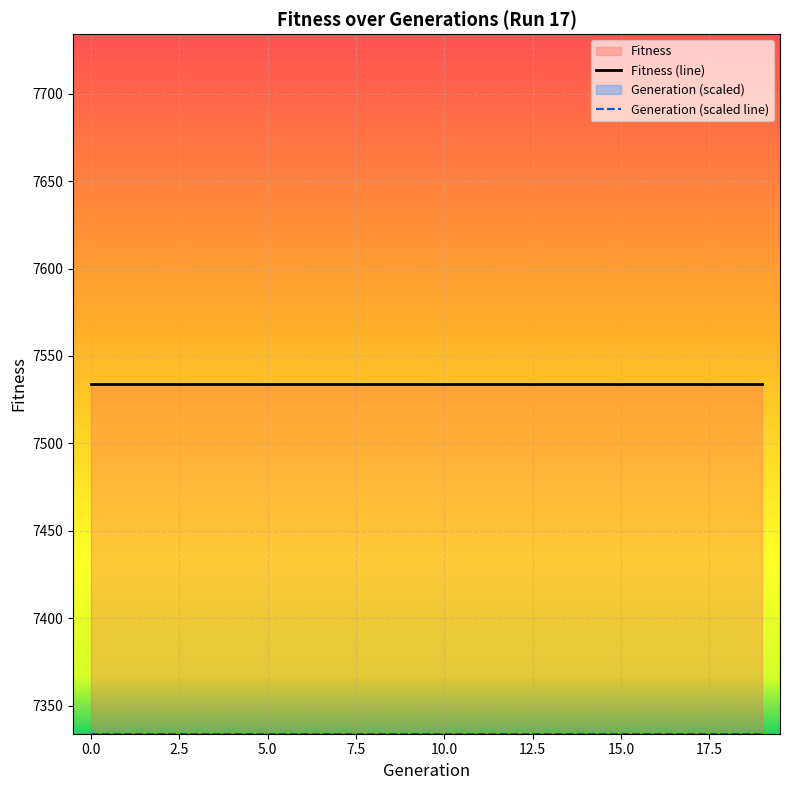

True or false: Fitness (line) and Generation (scaled line) cross at least once.

False